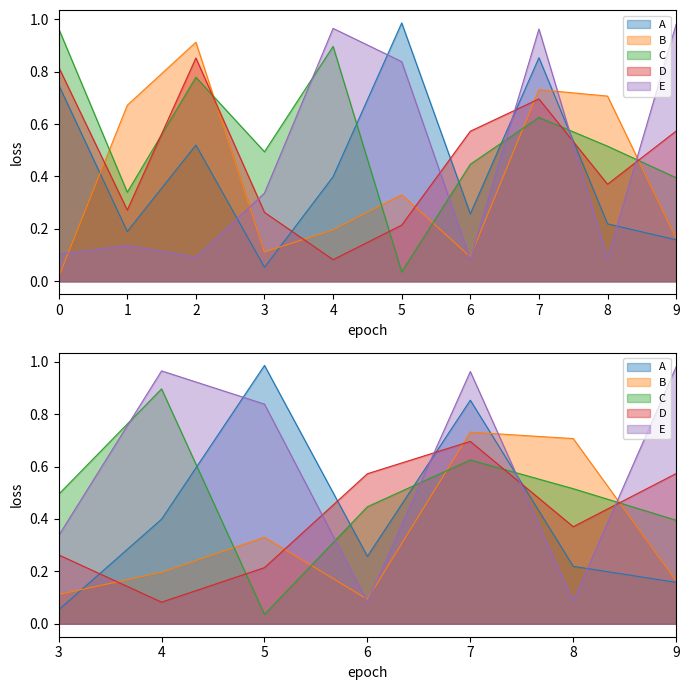

Which series ends up on top after the final intersection of C and D?

D